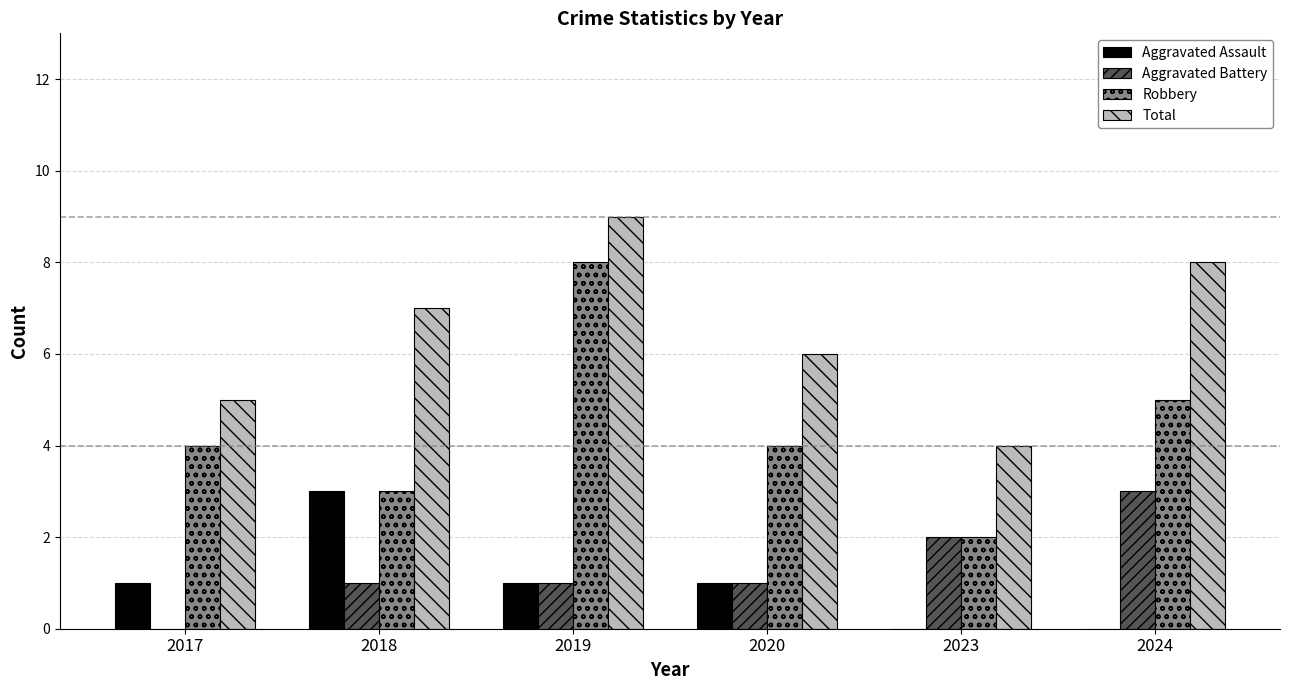

How many groups of bars are there?

6